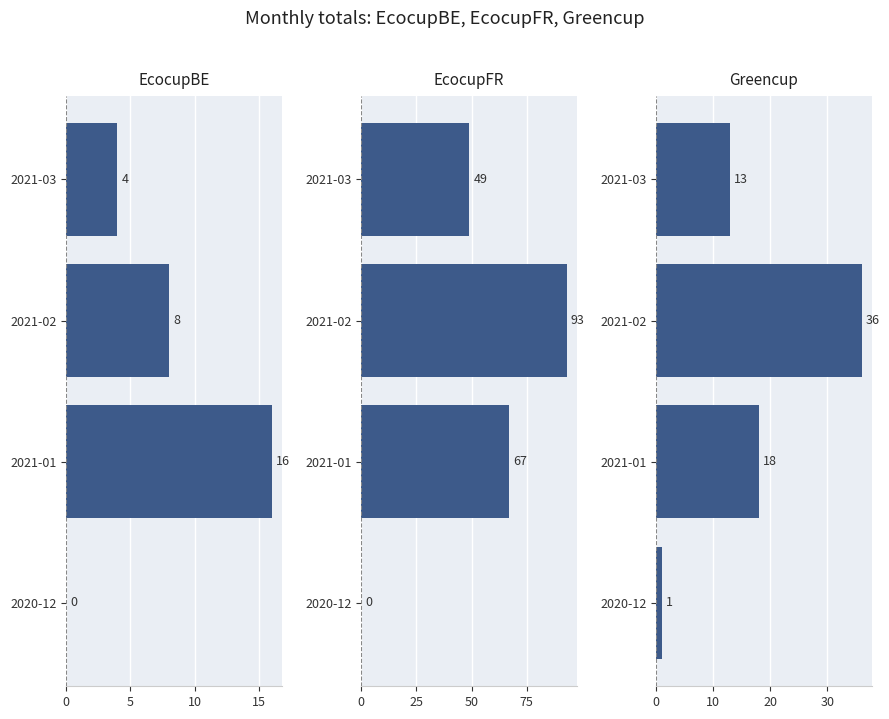

What is the value of the EcocupFR bar at the 3rd from the left?

93